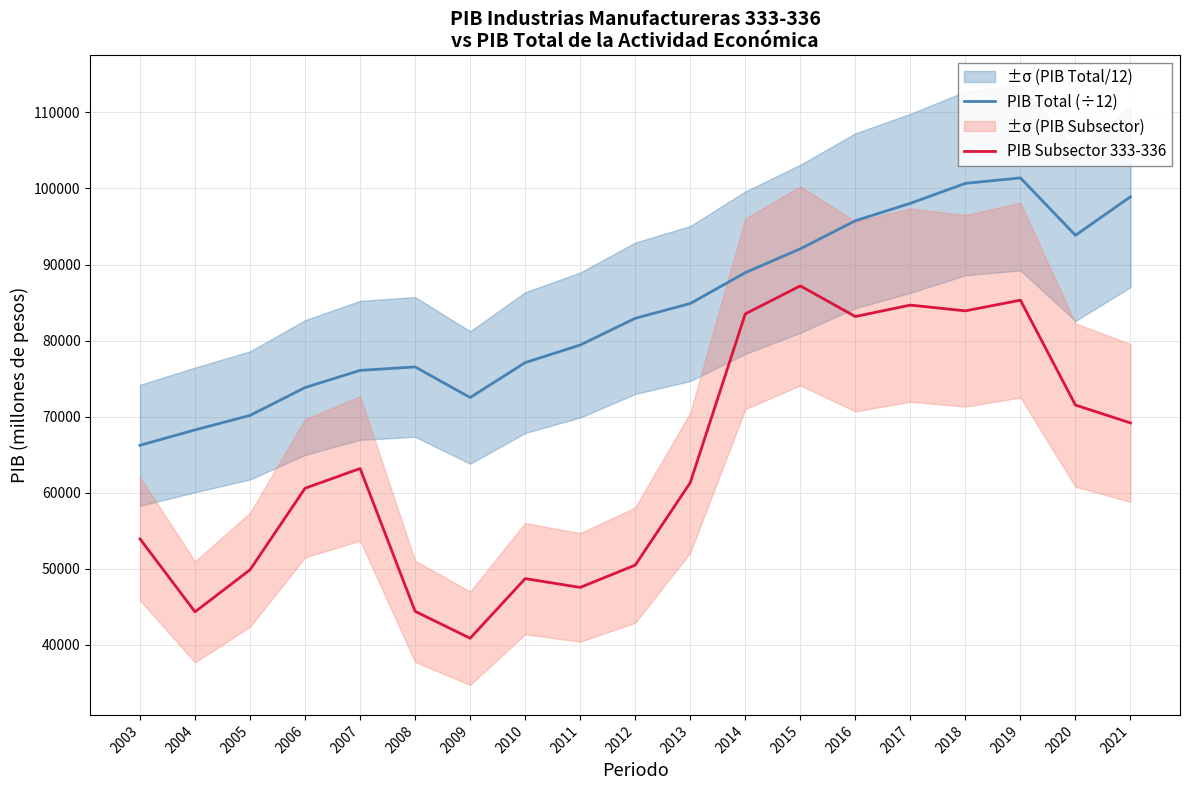

What is the sum of all PIB Subsector 333-336 values?

1213969.2